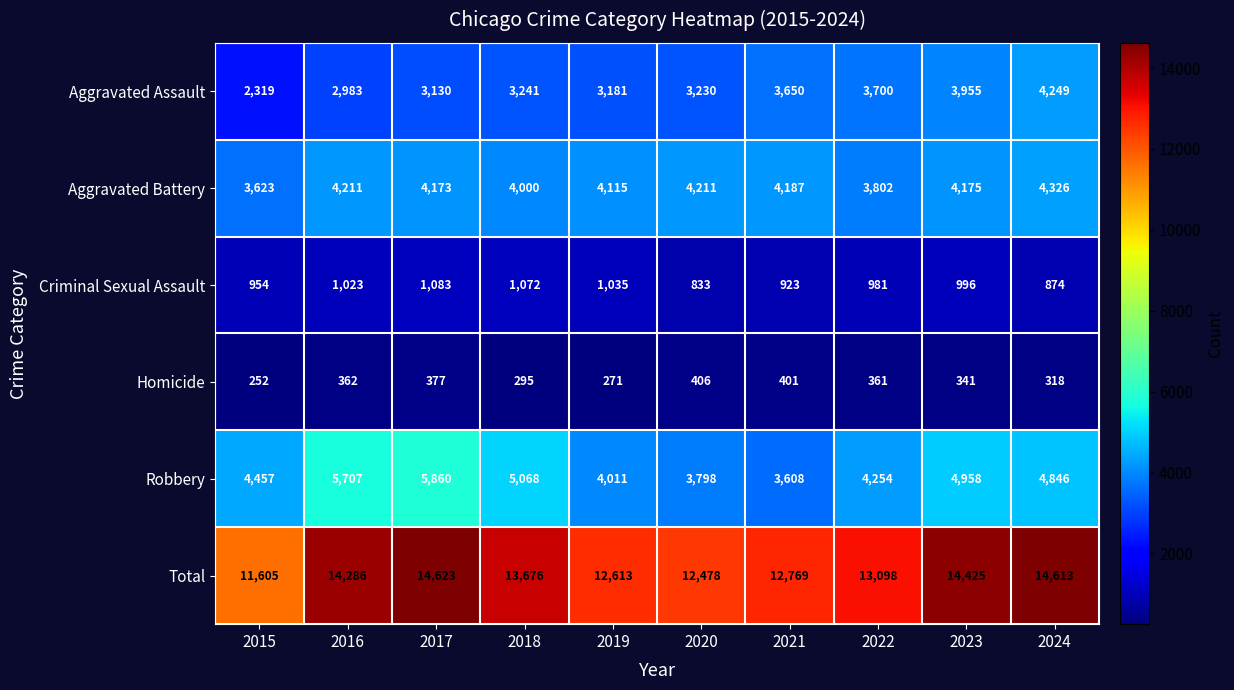

What is the sum of the Homicide values at 2021 and 2022?

762